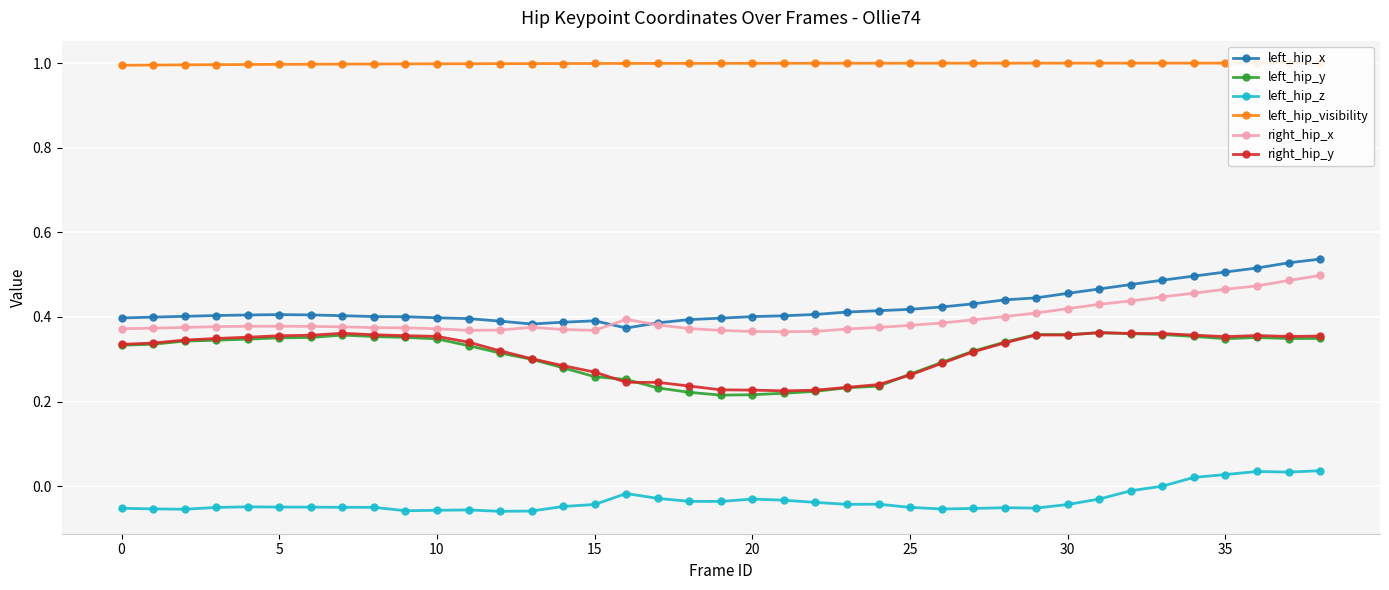

Between 25 and 29, which is larger?

29